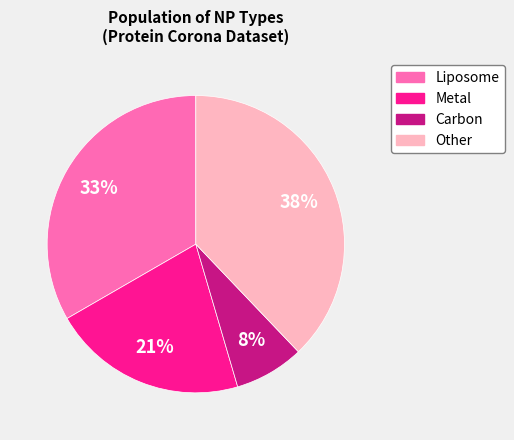

Count the number of slices in the pie.

4